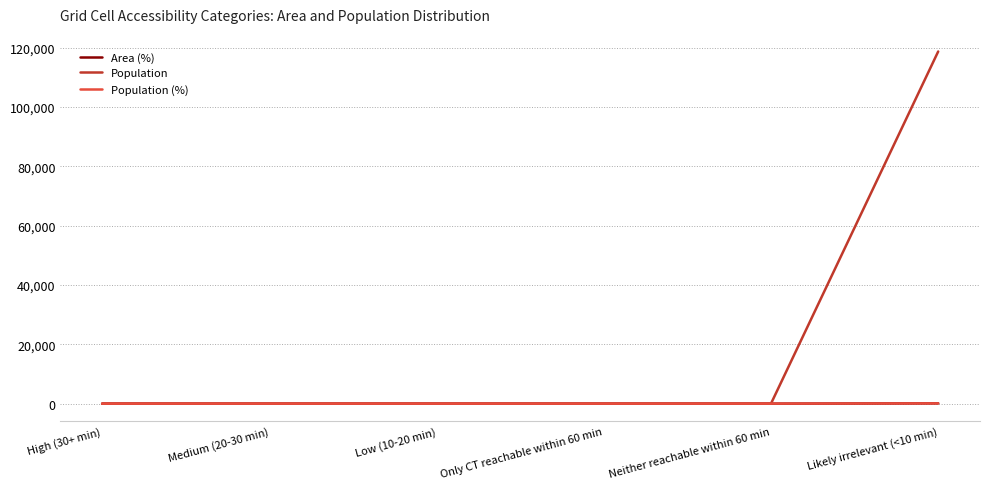

What is the average value of the Population (%) series?

17